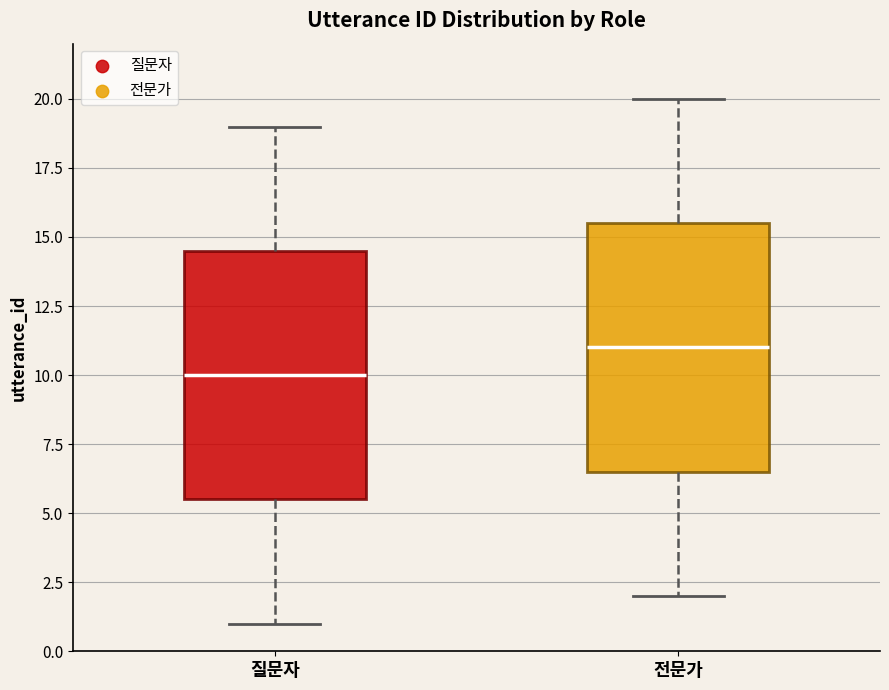

Where does the median line of the box for 질문자 sit on the y-axis? The values are not printed on the chart, so give them approximately, as read against the axis.

10.0